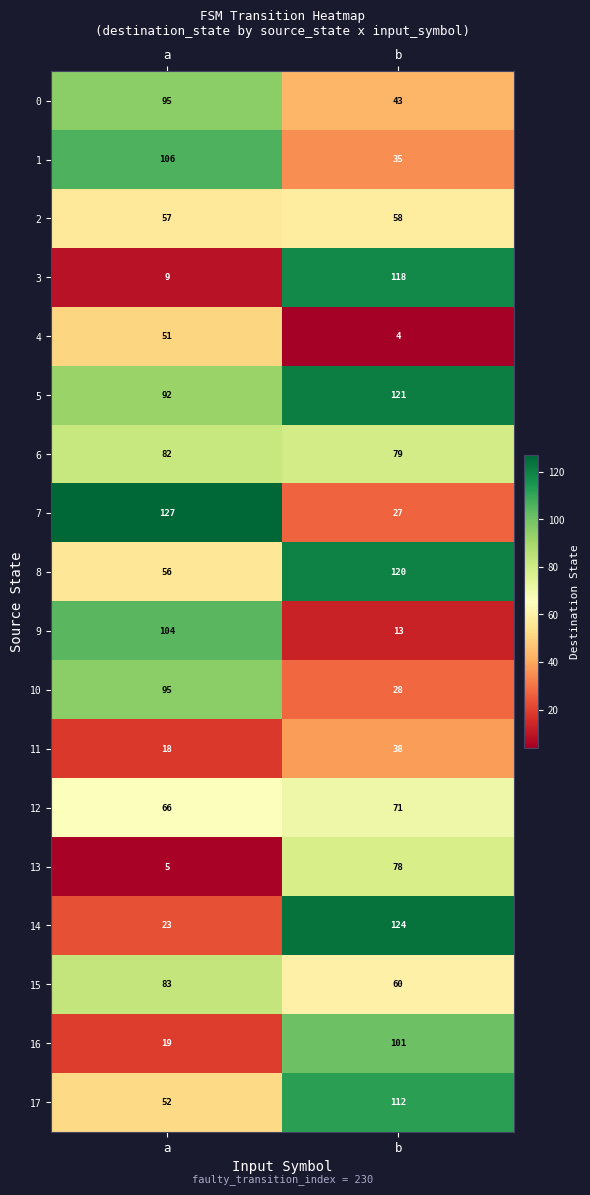

What is the spread (max minus min) of values at b?

120